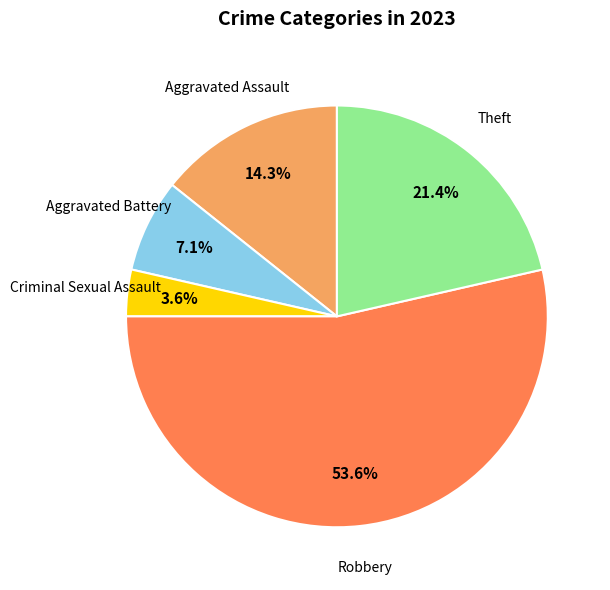

Is there a majority slice in this chart?

Yes